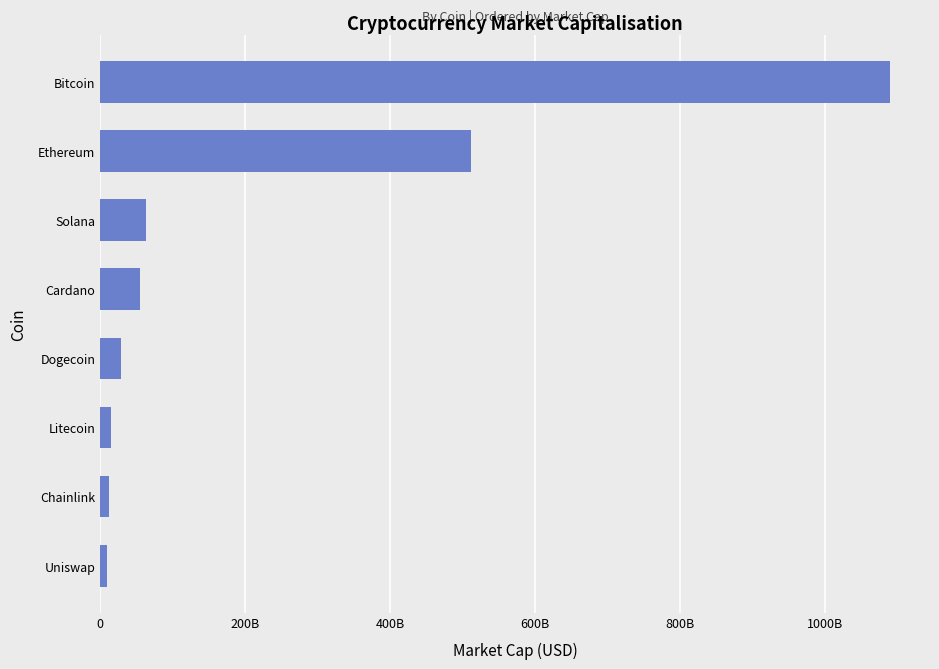

Are the bars horizontal?

Yes